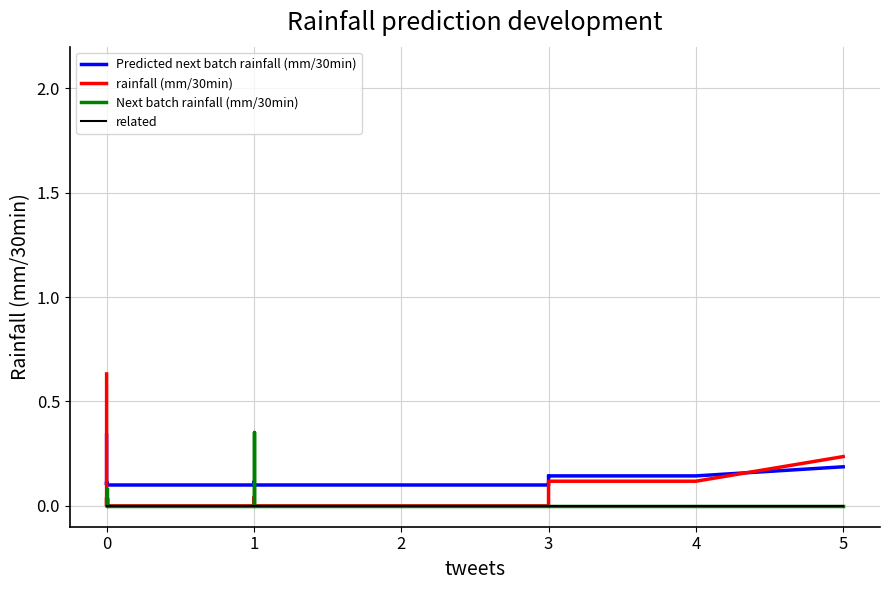

Rank the series by their maximum value, from lowest to highest.

related, Predicted next batch rainfall (mm/30min), Next batch rainfall (mm/30min), rainfall (mm/30min)